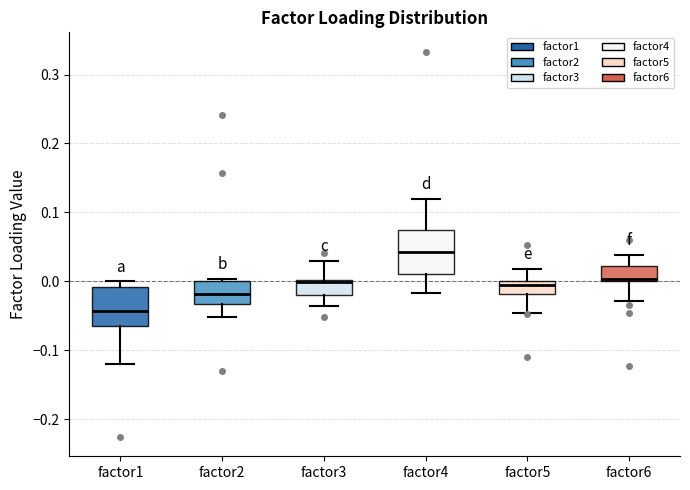

Reading left to right, transcribe this box plot: for each box, give where its median line is, the range the box spans, and where its two whiskers end, as read against the y-axis. The values are not printed on the chart, so give them approximately, as read against the axis.

factor1: median -0.04, box -0.06 to -0.01, whiskers -0.12 to 0.00
factor2: median -0.02, box -0.03 to 0.00, whiskers -0.05 to 0.00 (just above the box's upper edge)
factor3: median 0.00 (drawn on the box's upper edge), box -0.02 to 0.00, whiskers -0.04 to 0.03
factor4: median 0.04, box 0.01 to 0.08, whiskers -0.02 to 0.12
factor5: median -0.01, box -0.02 to 0.00, whiskers -0.05 to 0.02
factor6: median 0.00, box 0.00 to 0.02, whiskers -0.03 to 0.04